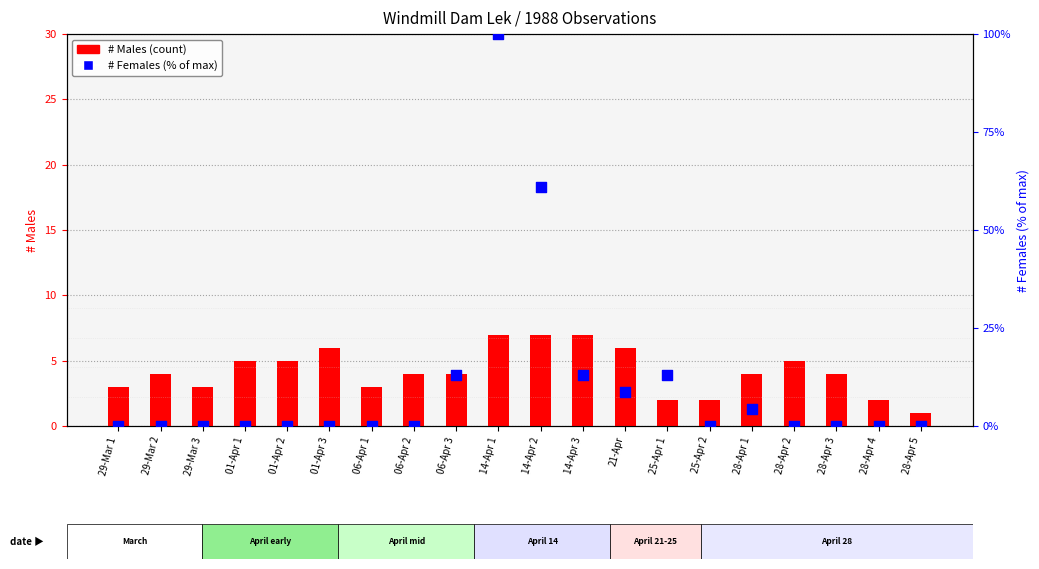

Which series reaches the maximum Y coordinate?

# Females (% of max)